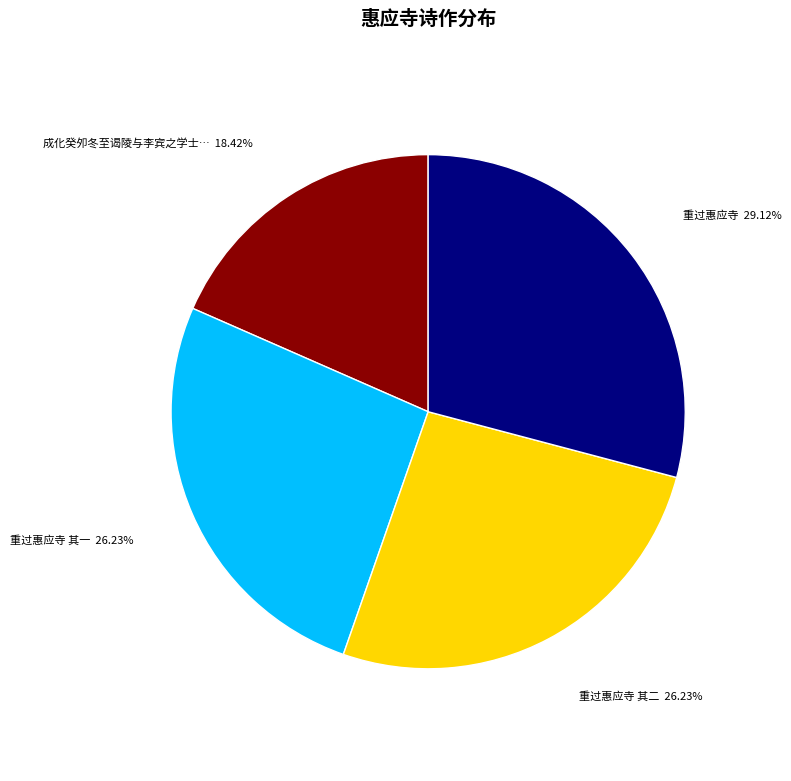

Is there any slice that represents more than half of the pie?

No